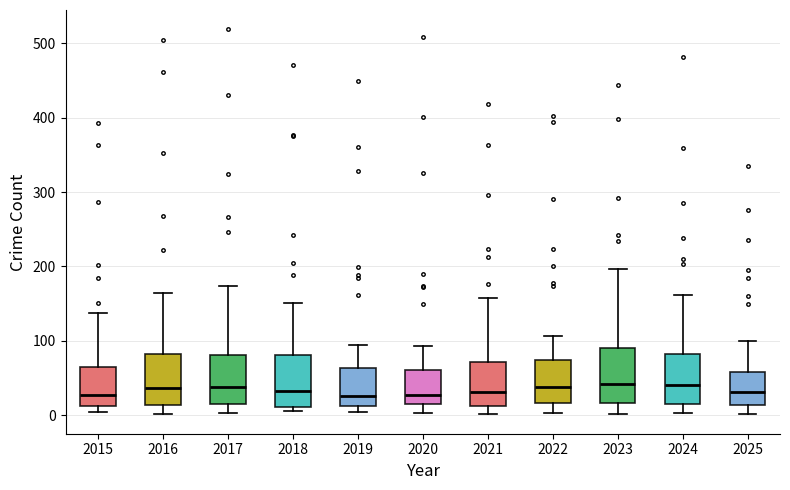

Reading left to right, read every box against the y-axis: the position of its median line, the range the box covers, and the ends of its whiskers. The values are not printed on the chart, so give them approximately, as read against the axis.

2015: median 30, box 10 to 60, whiskers 0 to 140
2016: median 40, box 10 to 80, whiskers 0 to 170
2017: median 40, box 10 to 80, whiskers 0 to 170
2018: median 30, box 10 to 80, whiskers 10 (just below the box's lower edge) to 150
2019: median 30, box 10 to 60, whiskers 0 to 100
2020: median 30, box 20 to 60, whiskers 0 to 90
2021: median 30, box 10 to 70, whiskers 0 to 160
2022: median 40, box 20 to 70, whiskers 0 to 110
2023: median 40, box 20 to 90, whiskers 0 to 200
2024: median 40, box 20 to 80, whiskers 0 to 160
2025: median 30, box 10 to 60, whiskers 0 to 100